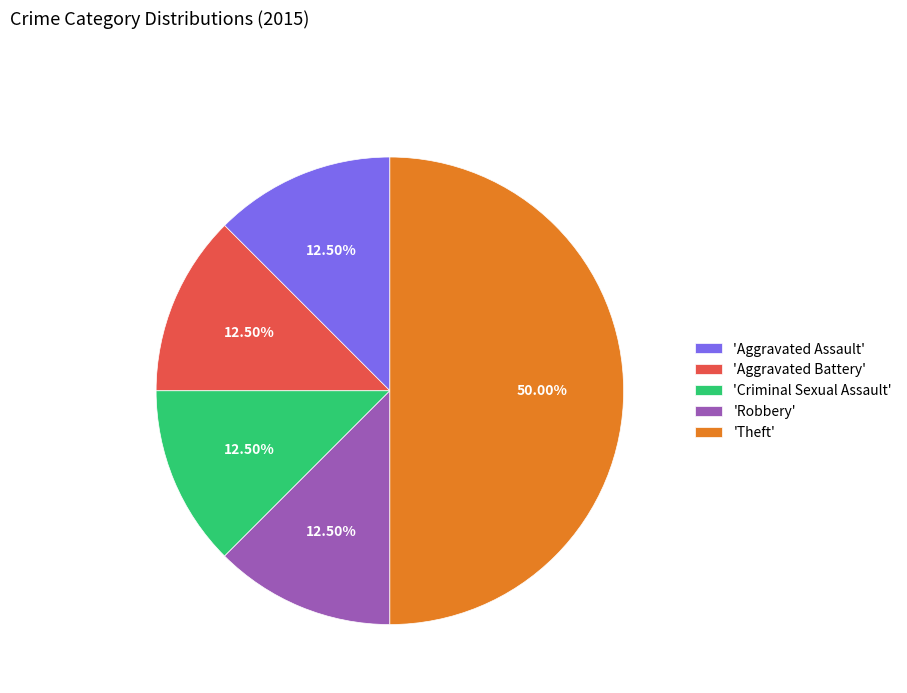

How many segments does this pie chart have?

5